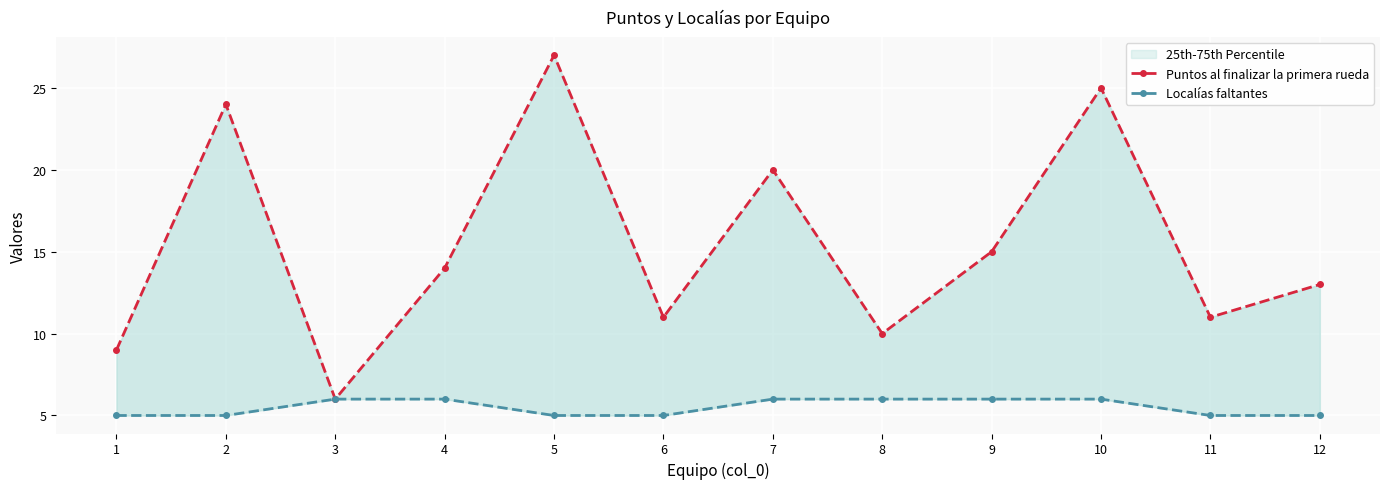

What is the average value of the Puntos al finalizar la primera rueda series?

15